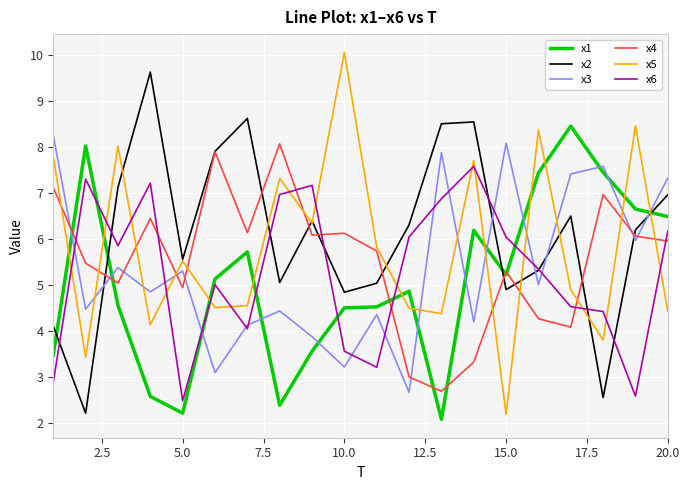

What is the maximum value for x1?

8.5